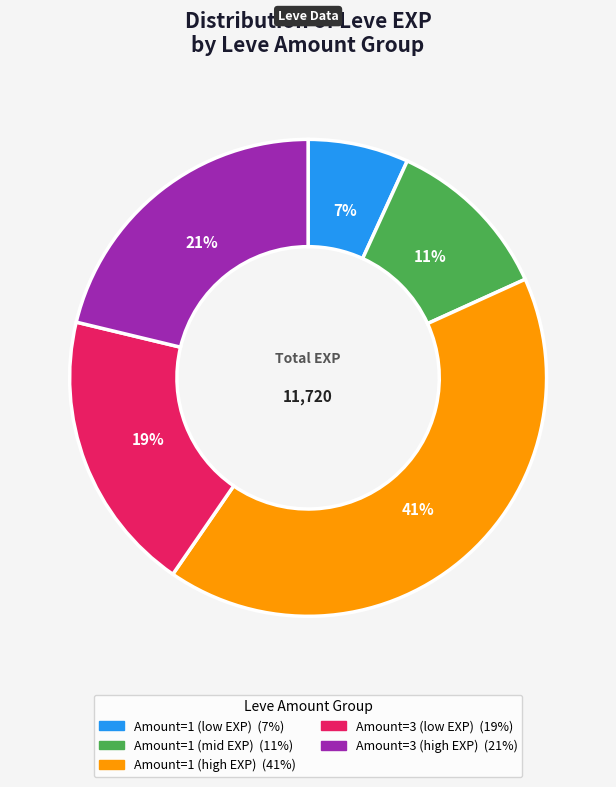

Does any single category account for the majority?

No